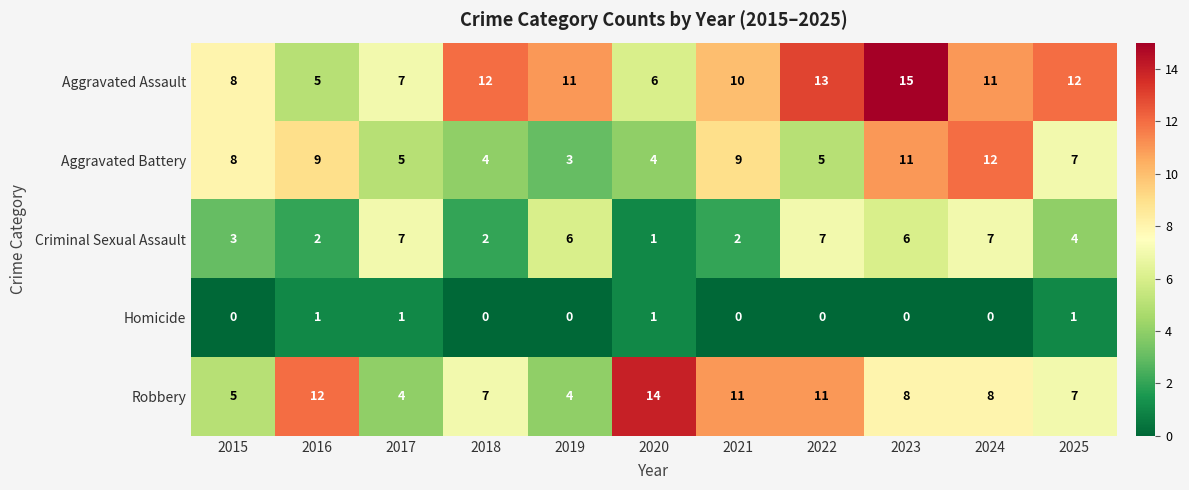

What is the difference between the highest and lowest values at 2015?

8